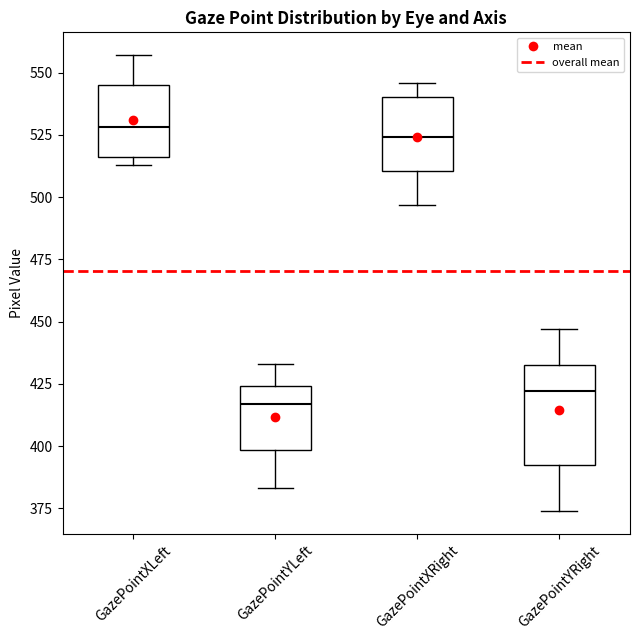

Where does the median line of the box for GazePointXLeft sit on the y-axis? The values are not printed on the chart, so give them approximately, as read against the axis.

530